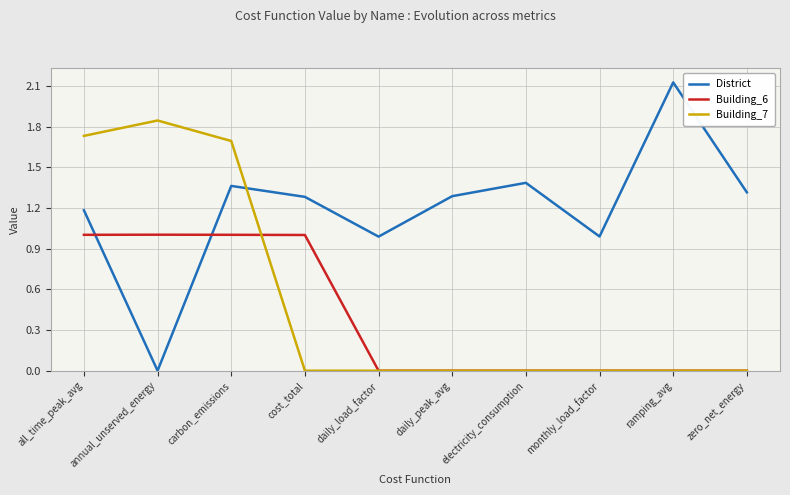

Is the value of District at ramping_avg greater than the value of Building_6 at carbon_emissions?

Yes